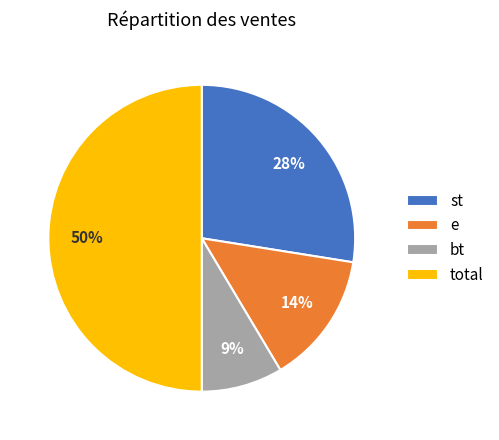

To the nearest percent, what is the difference between the largest and smallest slice percentages?

41%